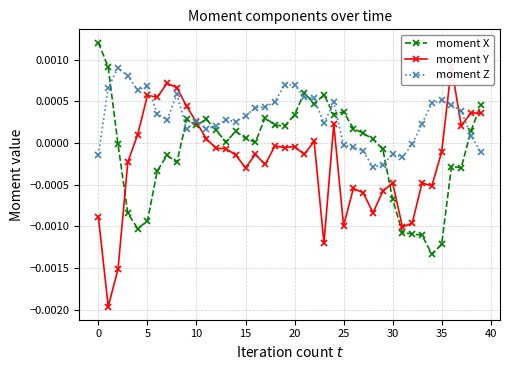

True or false: moment Y has more than 1 interior local peaks.

True